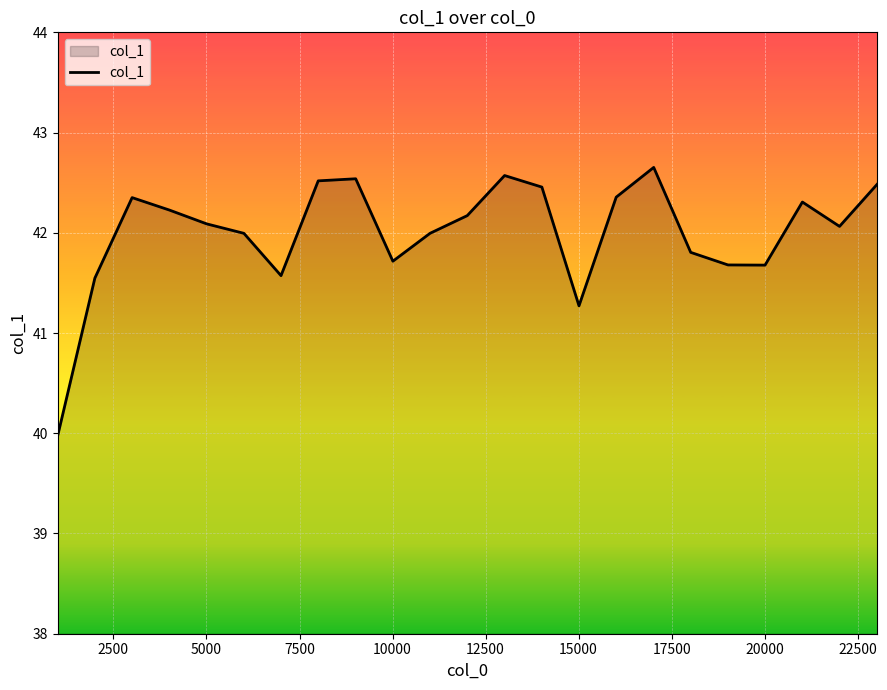

How many lines are shown in the chart?

1